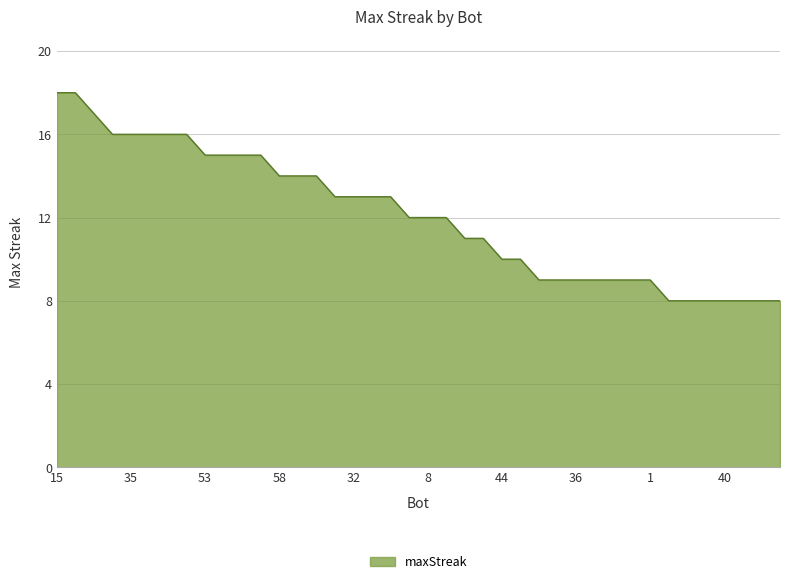

What is the greatest value displayed?

18